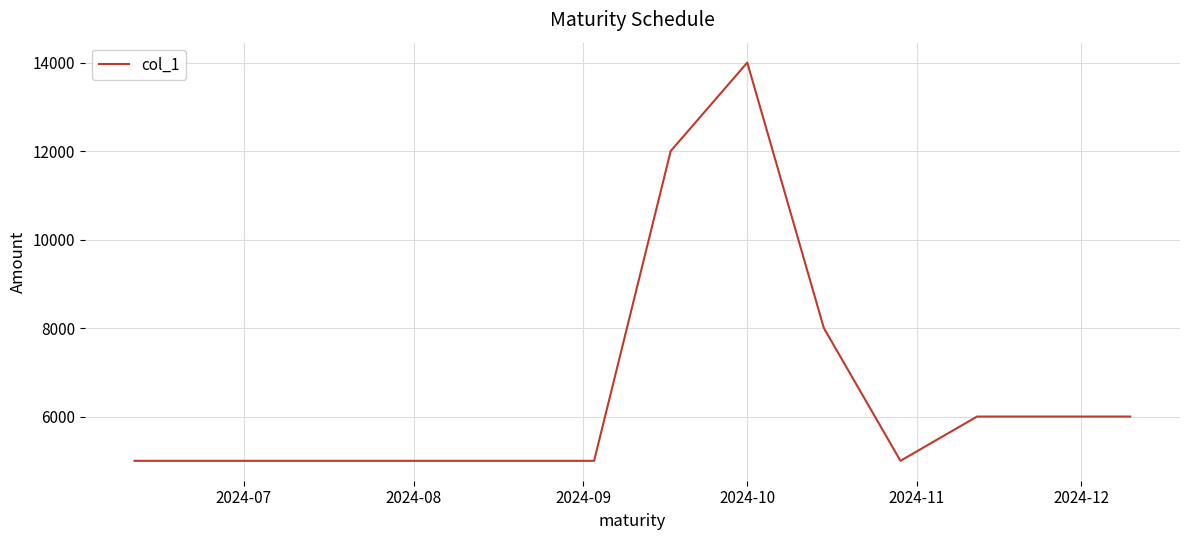

How many values are between 5000 and 8000?

10